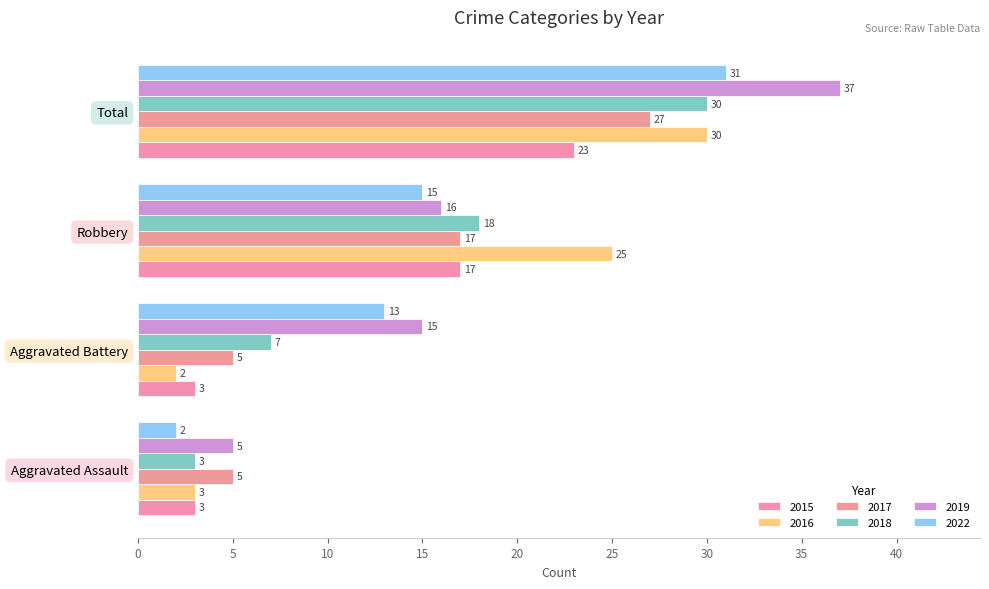

Count the number of data series in this chart.

6